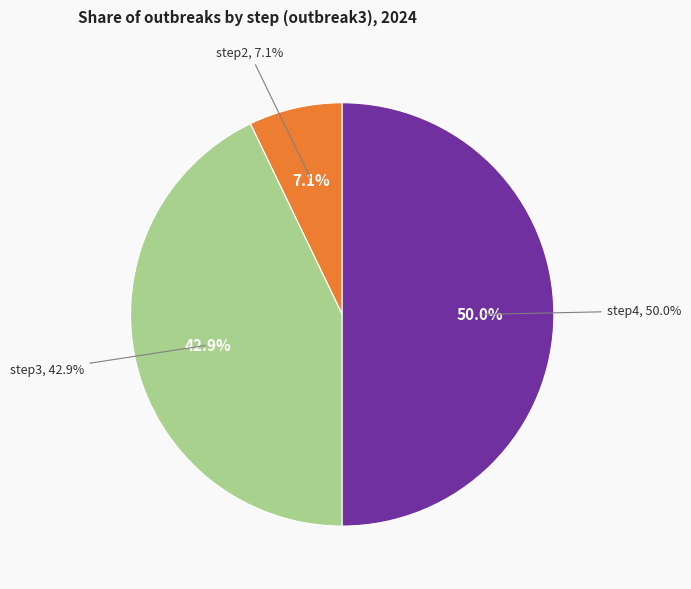

Is the sum of step1 and step3 greater than half?

No